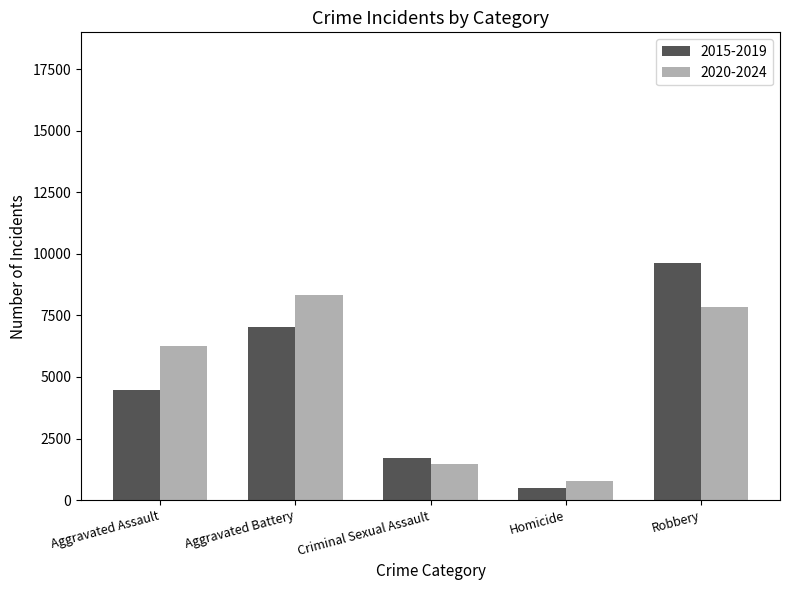

List the series in order of their peak value, highest first.

2015-2019, 2020-2024